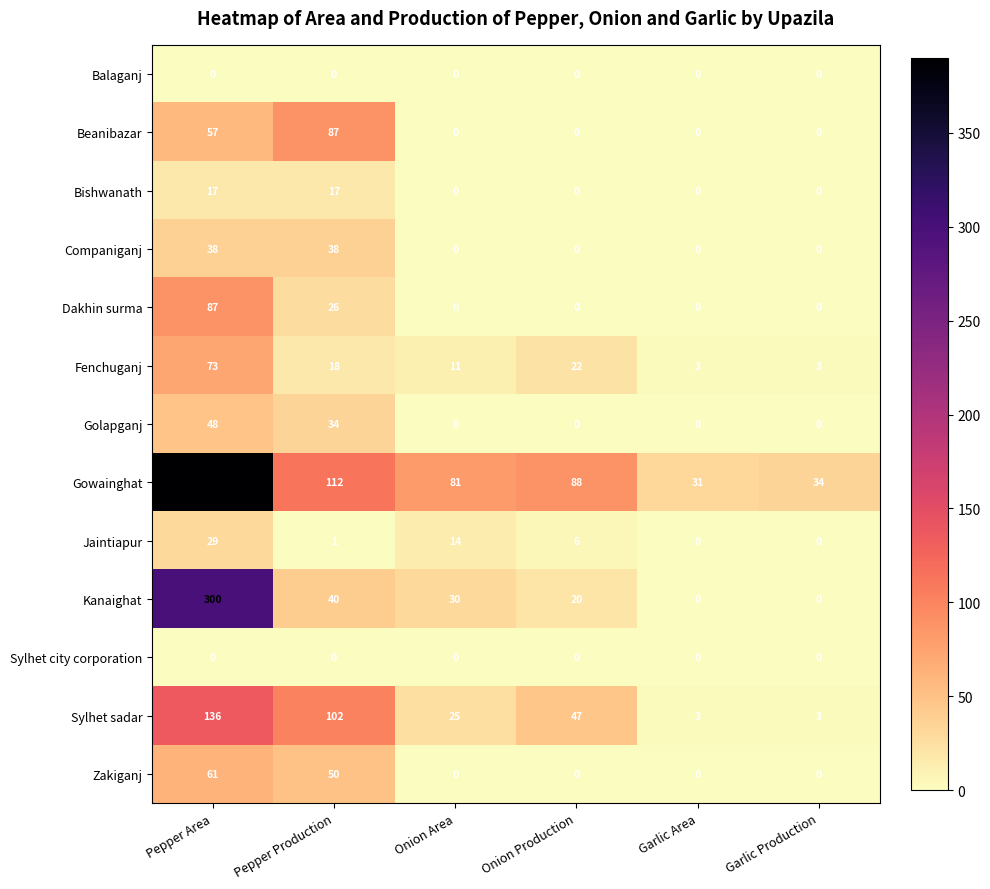

How many positive values does the Dakhin surma series have?

2